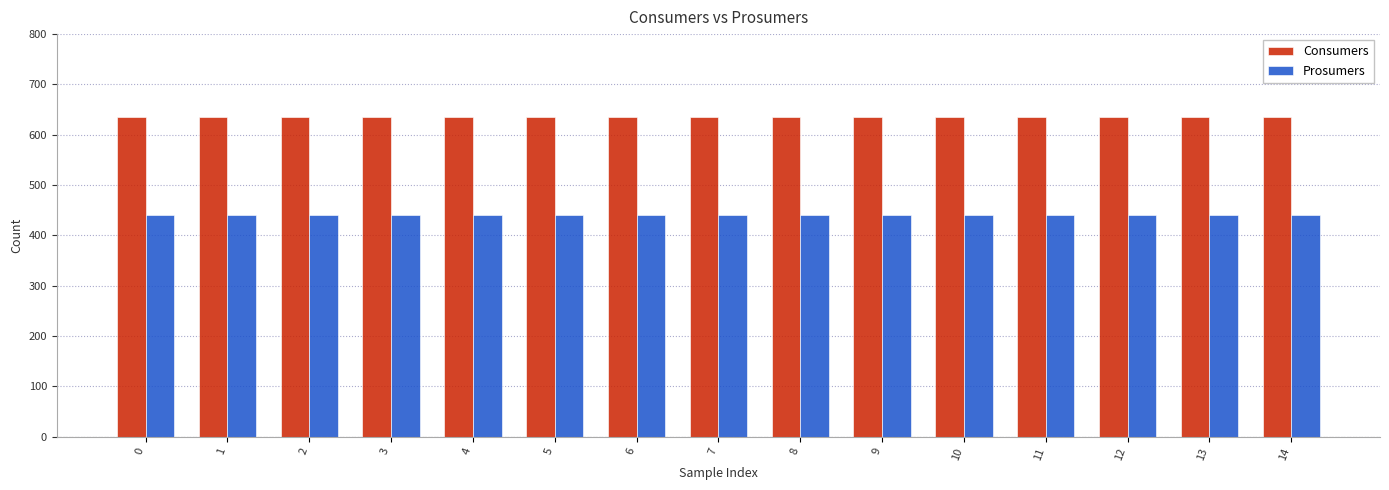

Rank the series at 0 from highest to lowest value.

Consumers, Prosumers